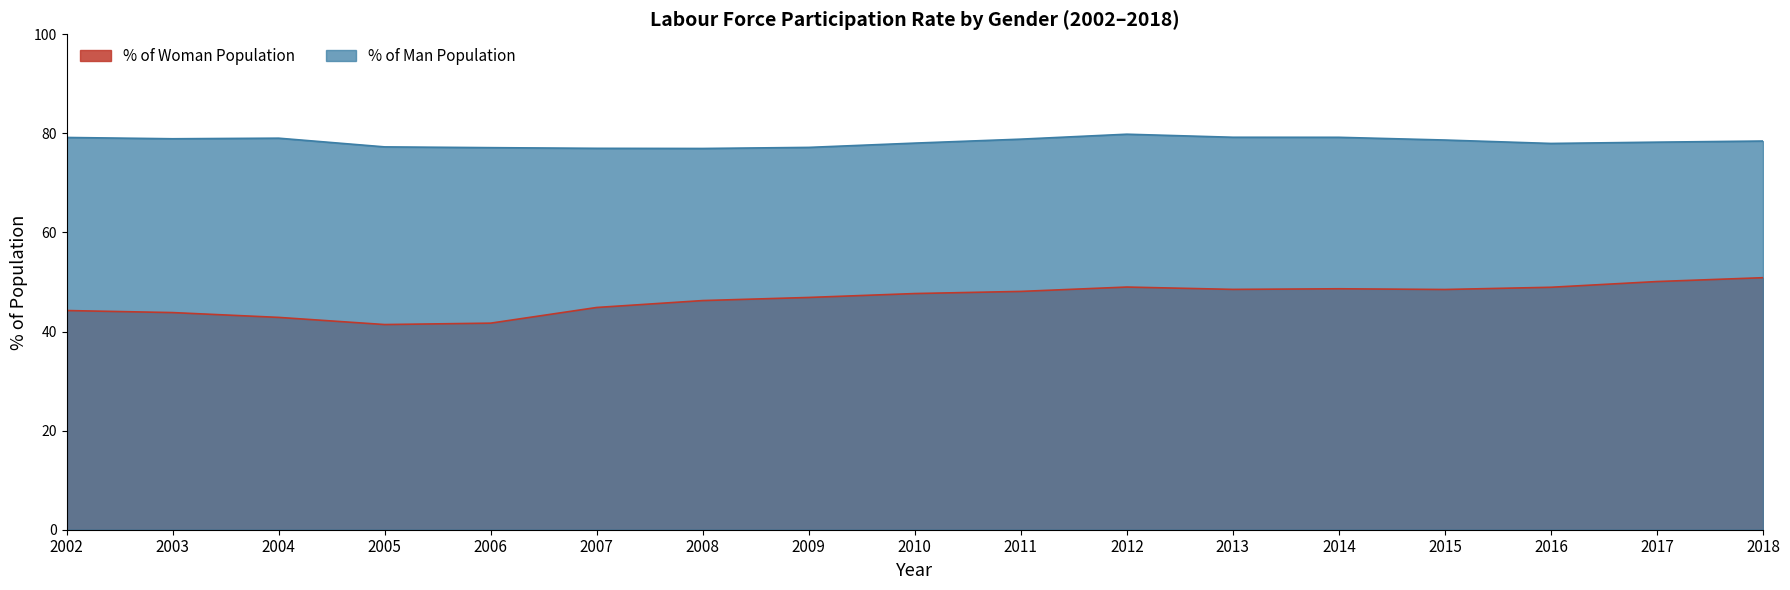

Does the chart display data point markers on the line(s)?

No